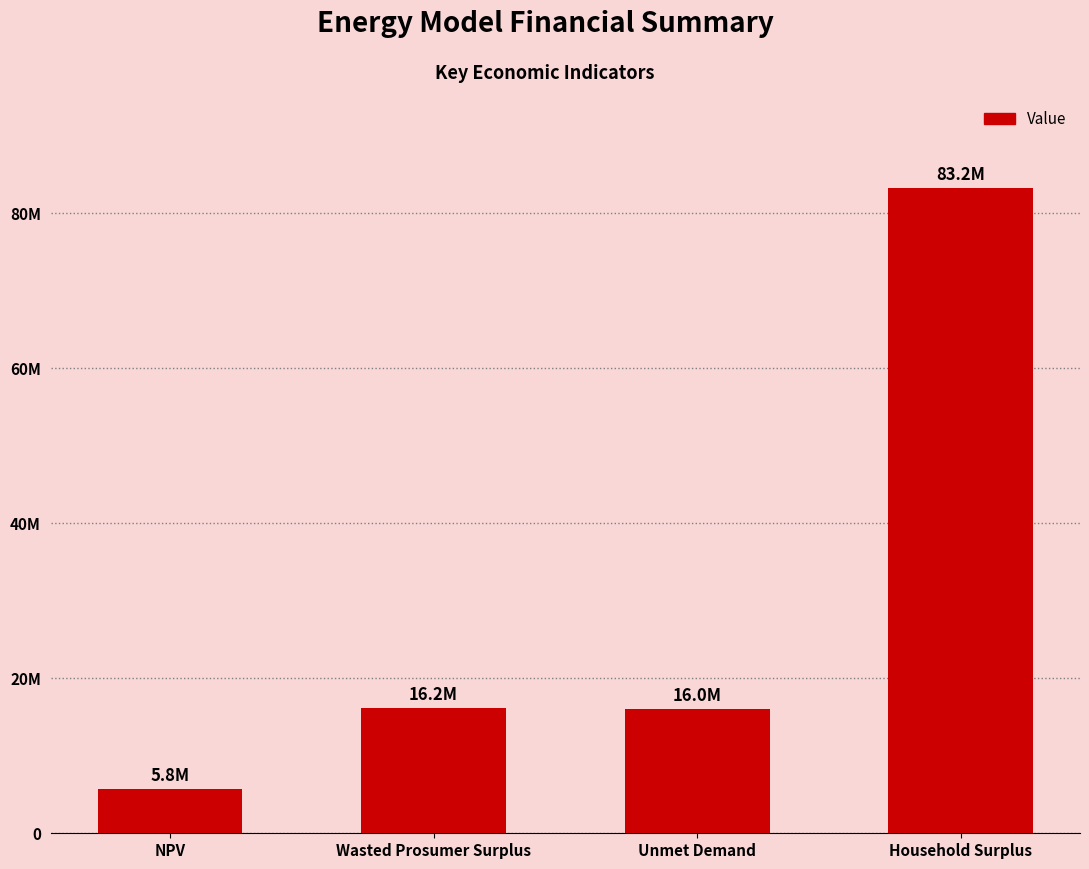

Between NPV and Household Surplus, which is larger?

Household Surplus